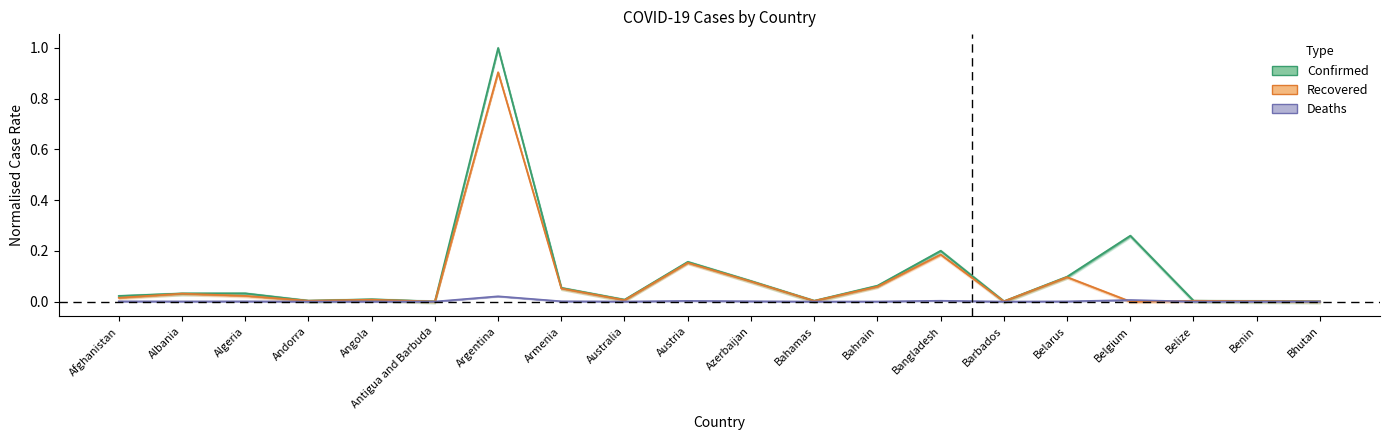

List the series in order of their overall mean, lowest first.

Deaths, Recovered, Confirmed